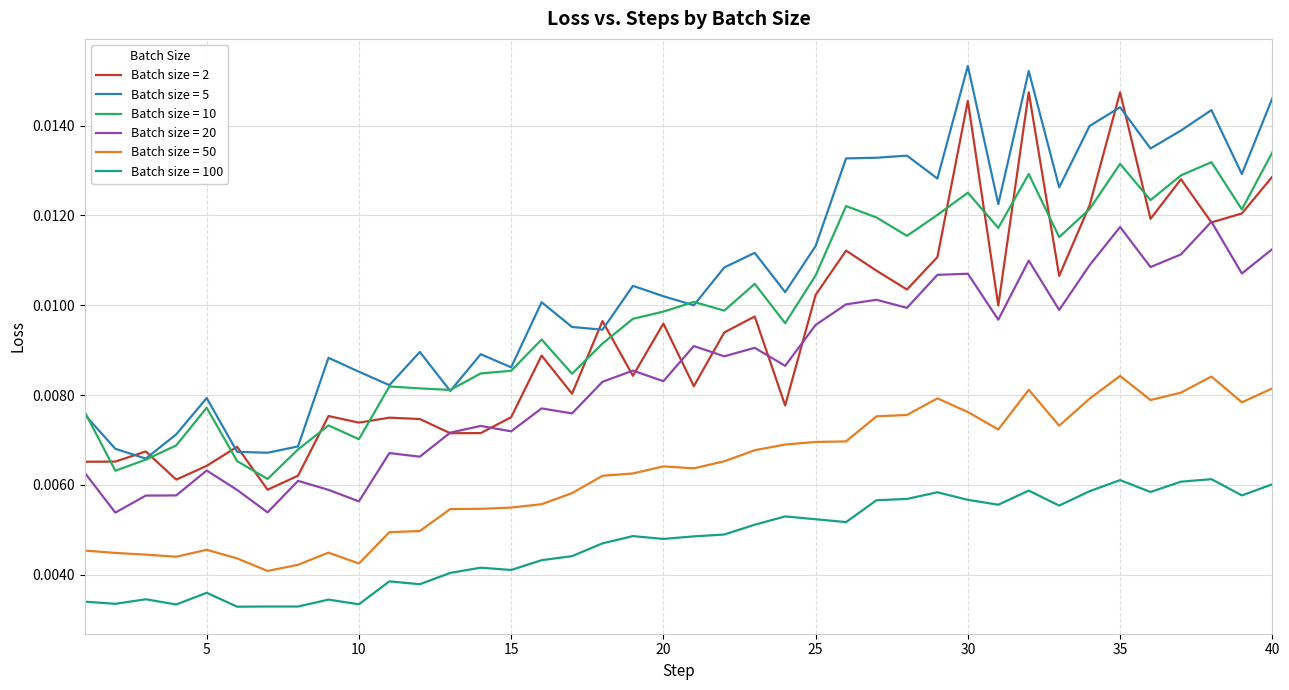

Which series has the largest total across all categories?

Batch size = 5